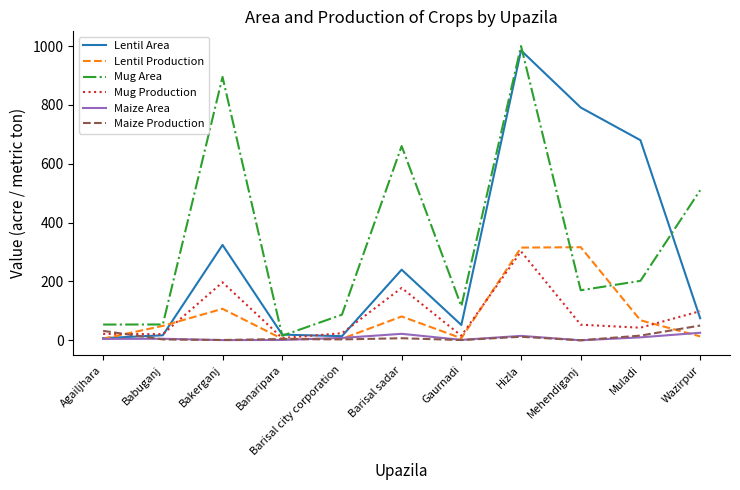

How many categories are shown in the chart?

11